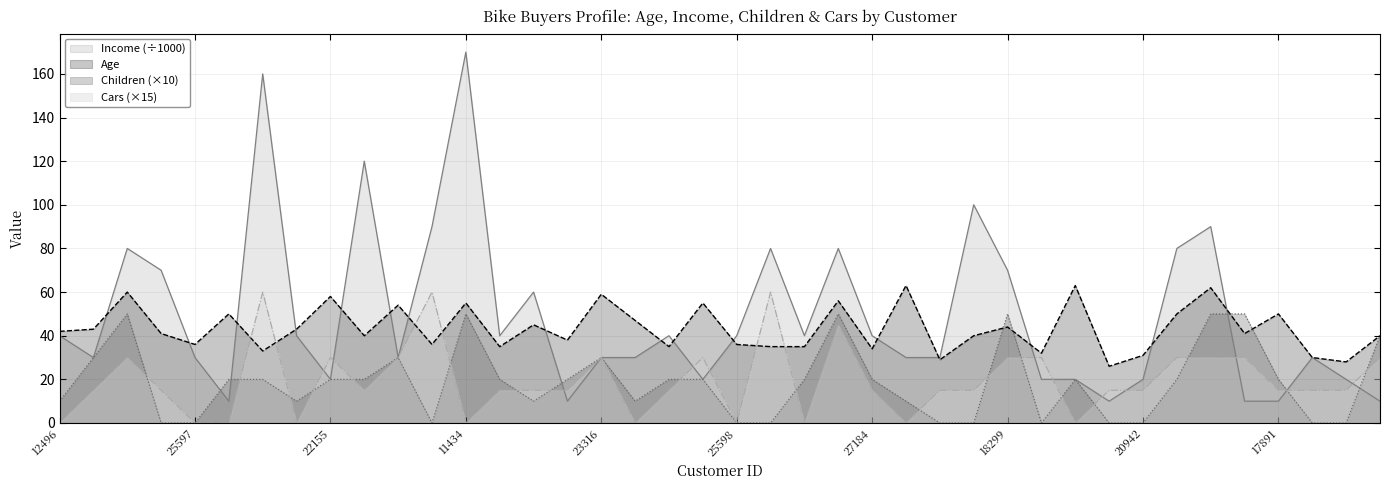

What value does the Cars series have at 16259, to the nearest 10?

30